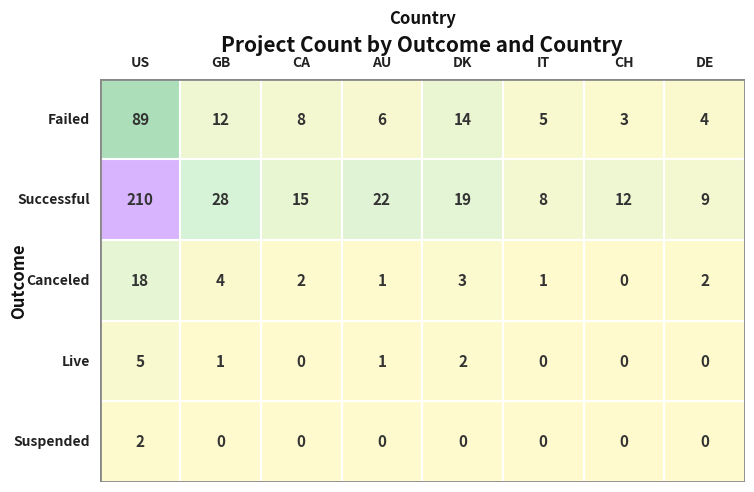

At how many categories does at least one series exceed 197?

1